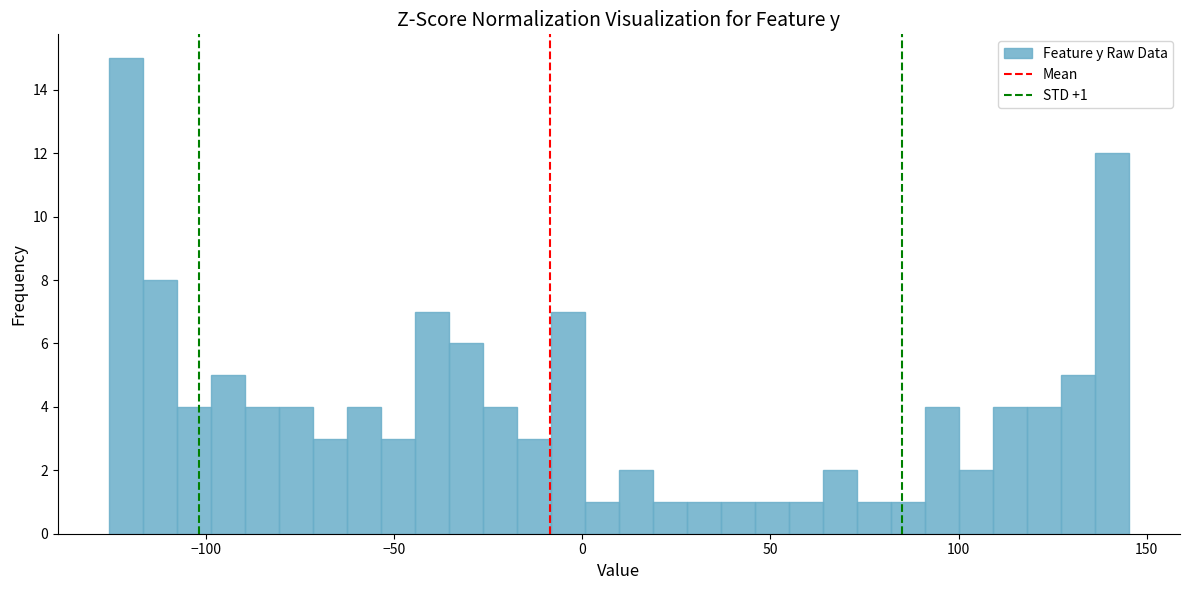

Read against the x-axis, roughly where is the centre of the tallest bar?

-120